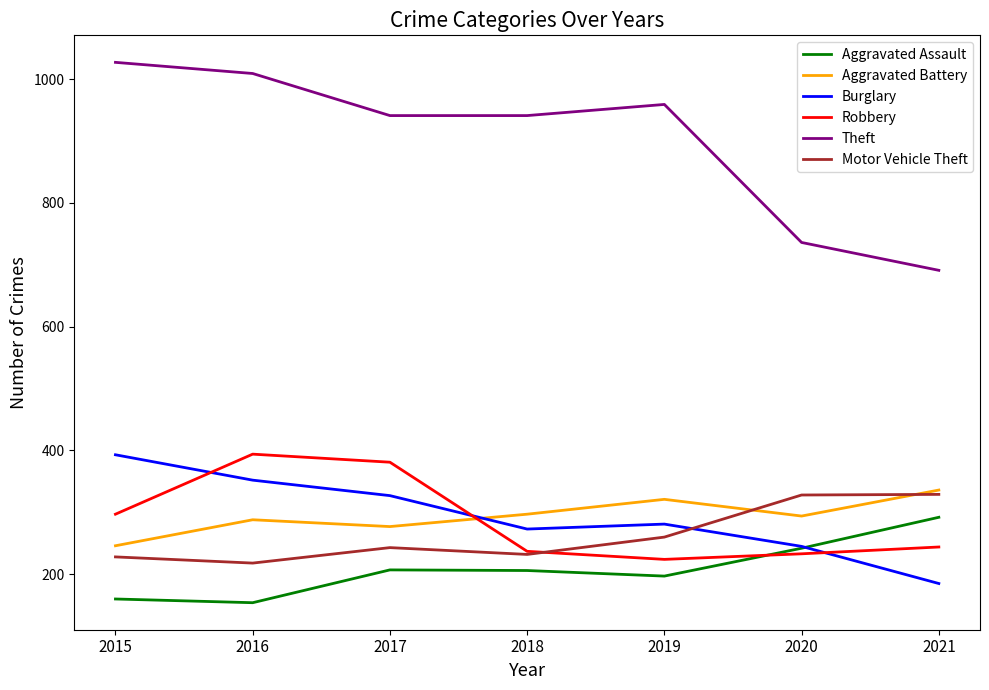

Which series ends up on top after the final intersection of Burglary and Aggravated Assault?

Aggravated Assault